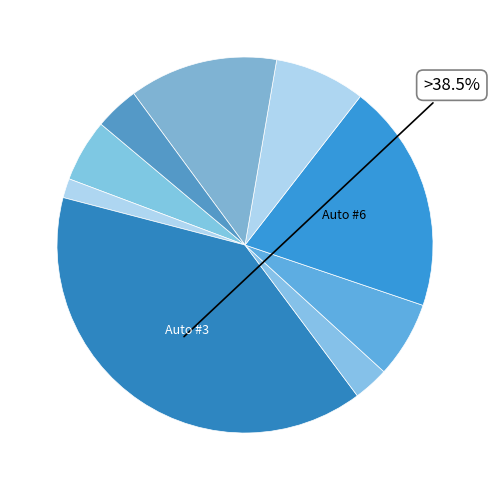

Is there a majority slice in this chart?

No